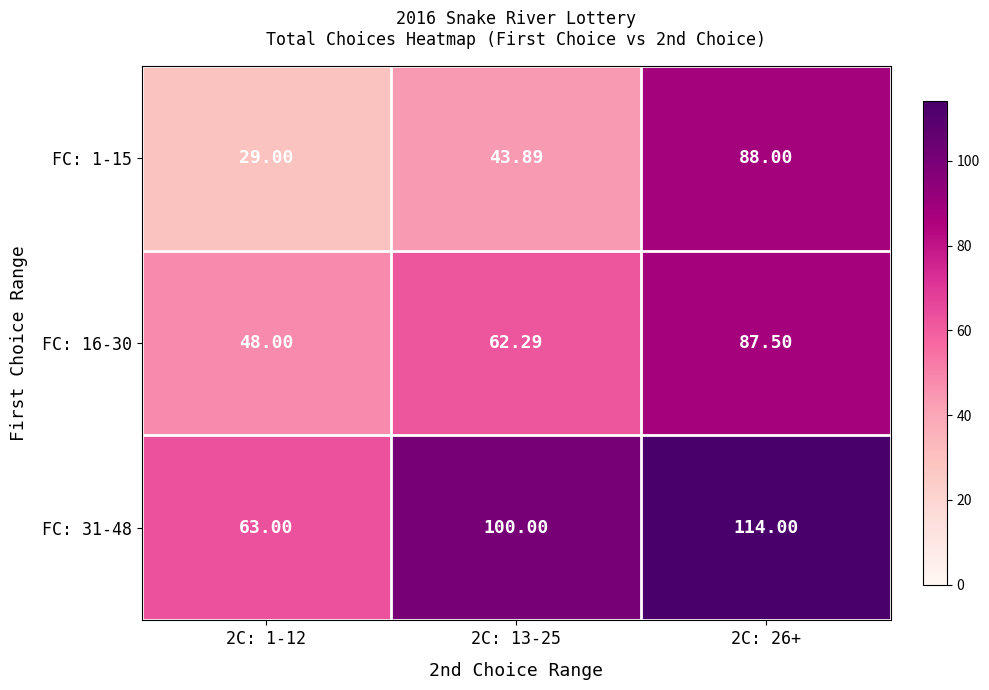

How many distinct data groups are displayed?

3